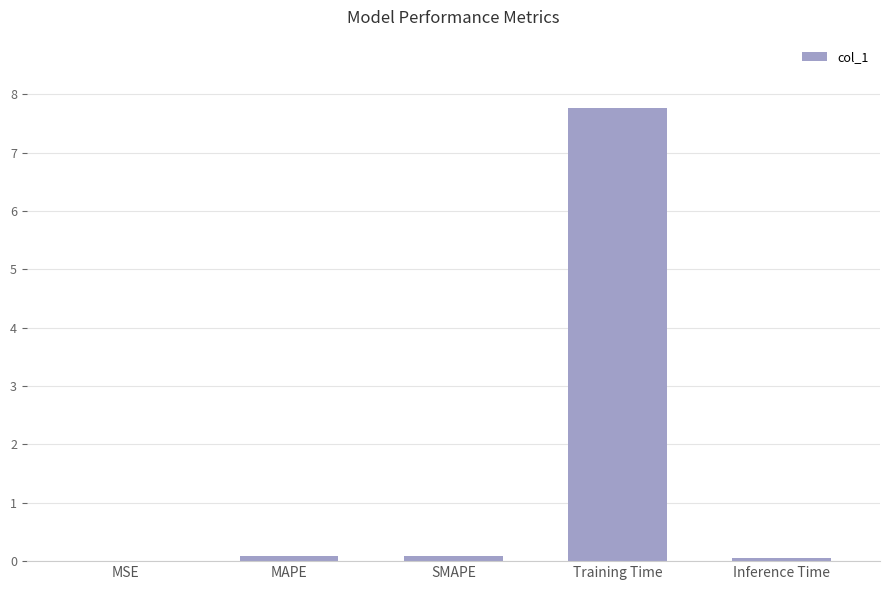

Which category has the highest value across all series?

Training Time